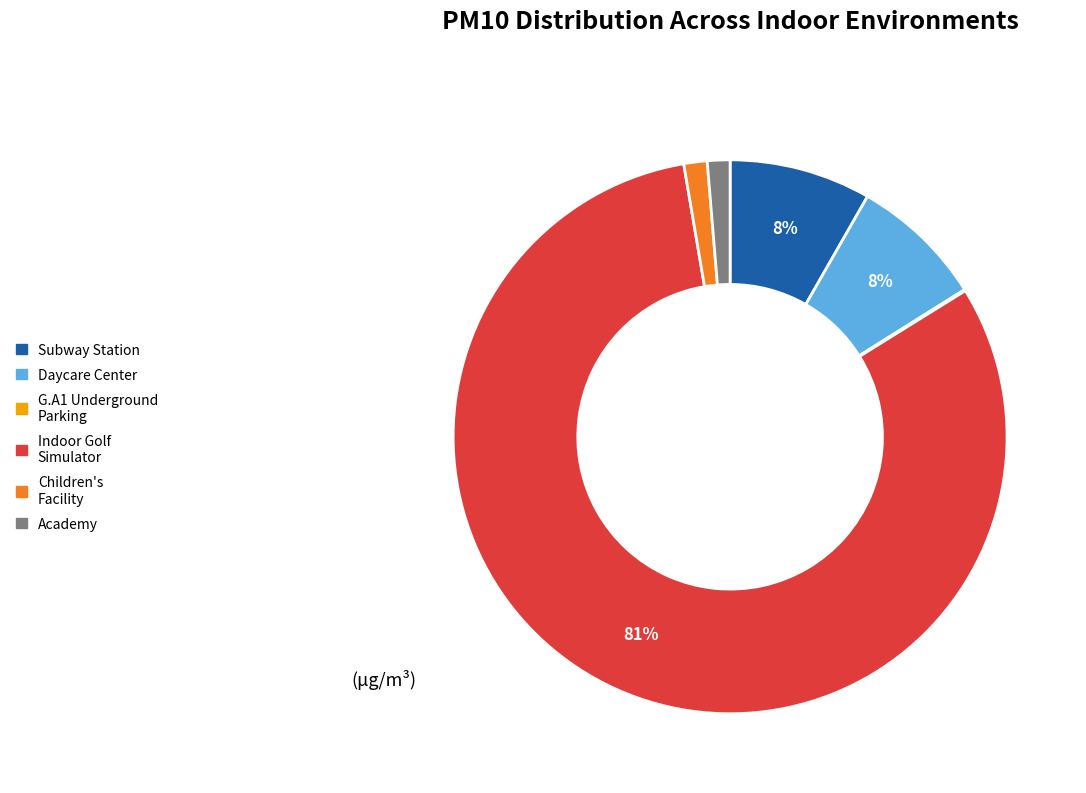

Does any single category account for the majority?

Yes